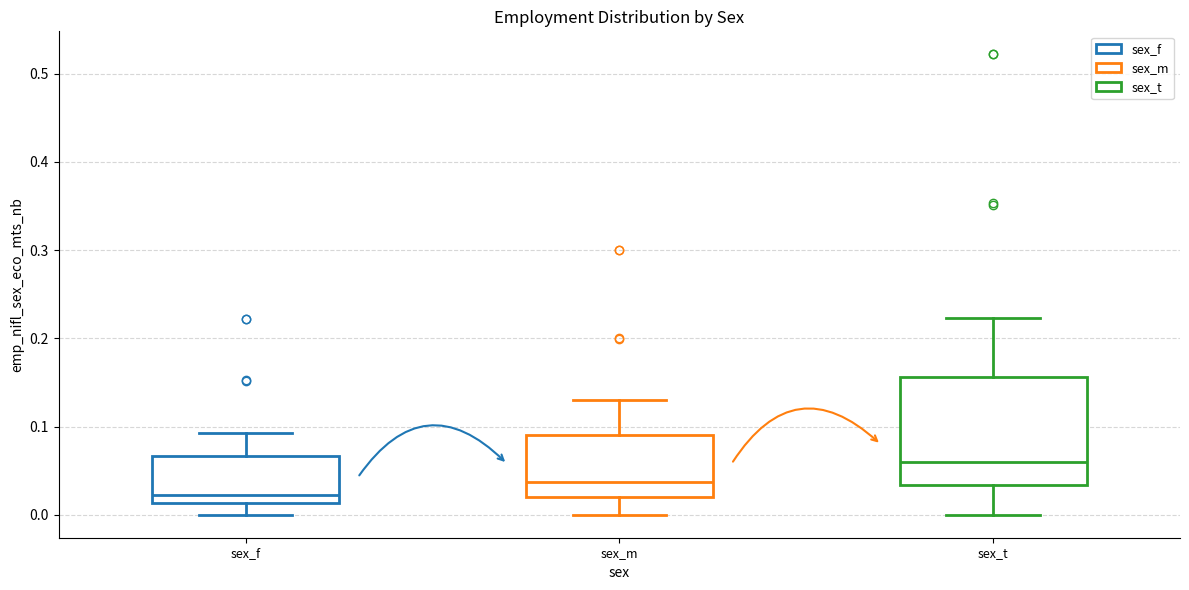

Where does the median line of the box for sex_t sit on the y-axis? The values are not printed on the chart, so give them approximately, as read against the axis.

0.06